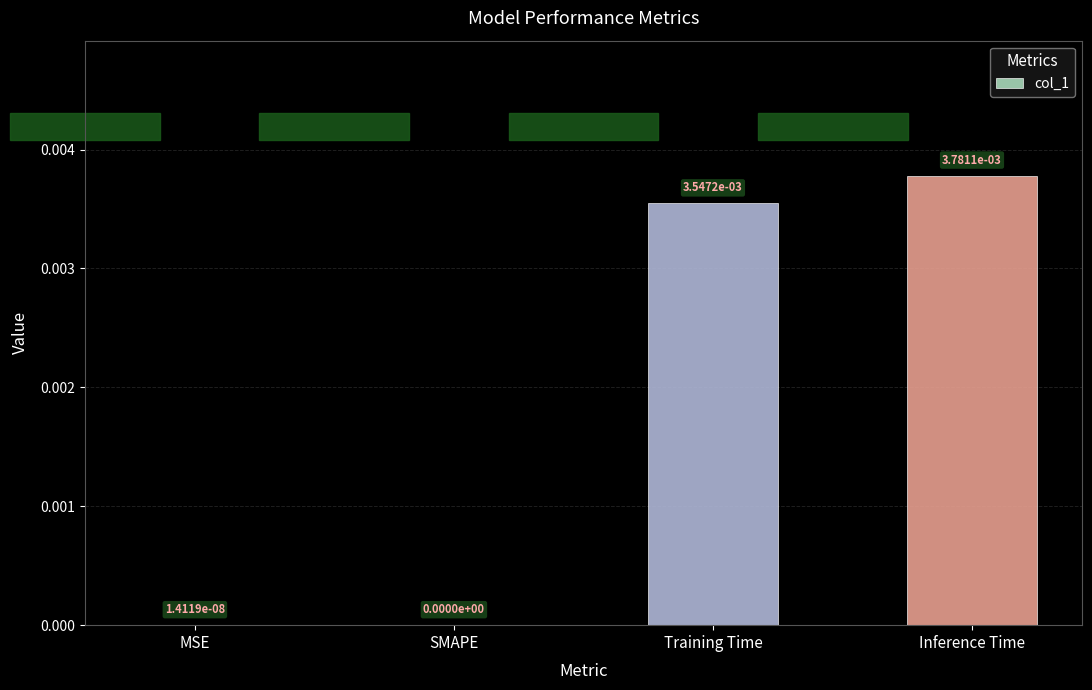

Which has a higher value, Inference Time or Training Time?

Inference Time